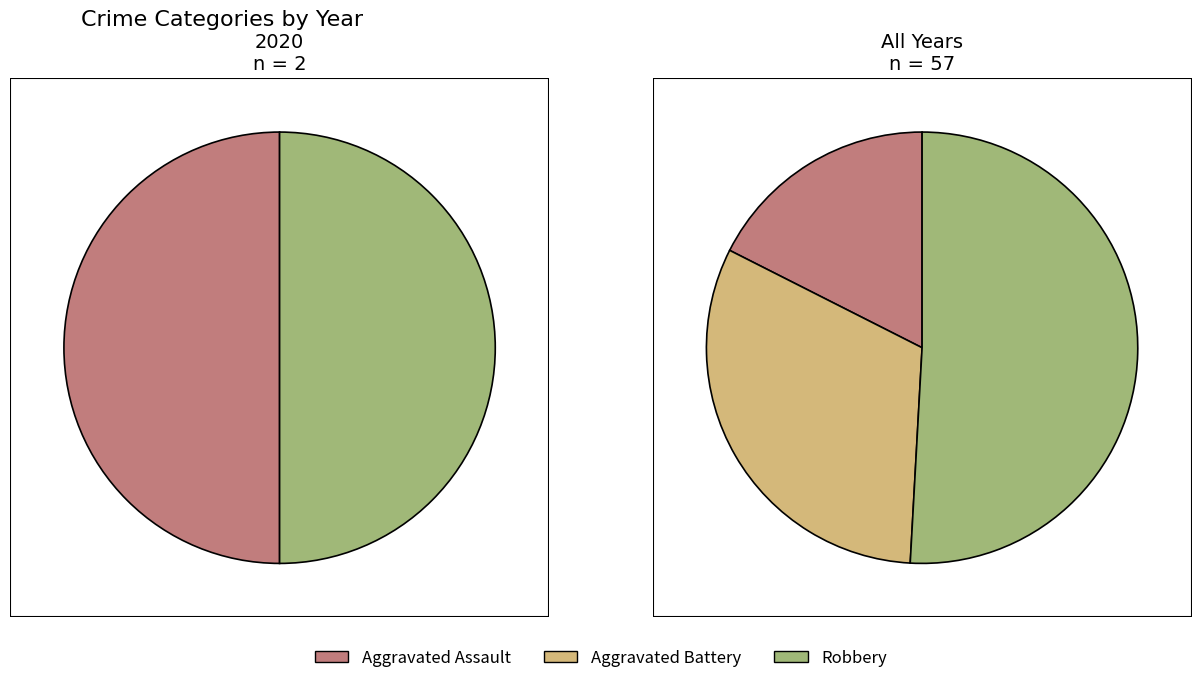

What is the smallest slice in the pie chart?

Aggravated Assault